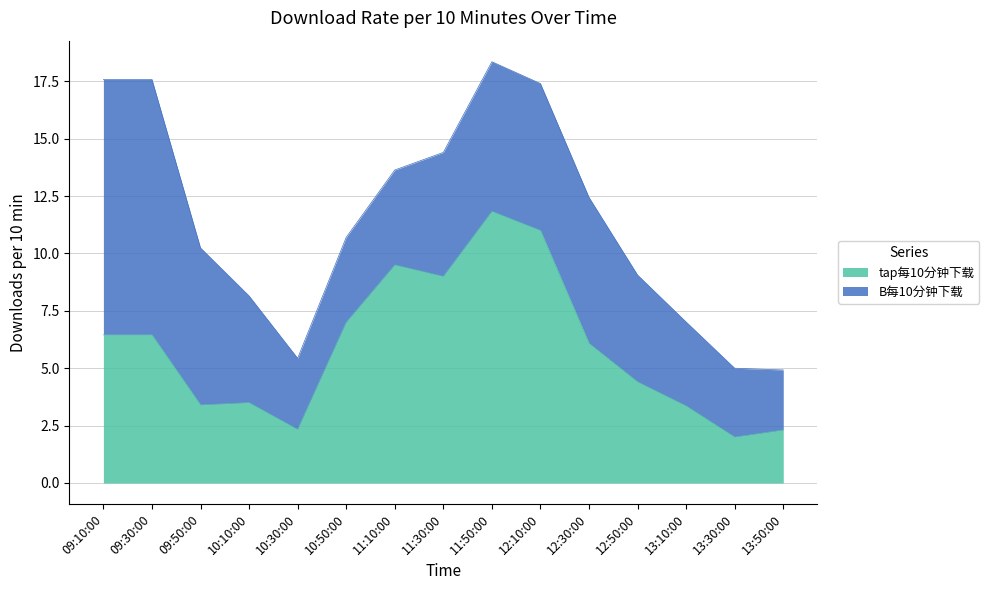

Which category has the highest value across all series?

11:50:00